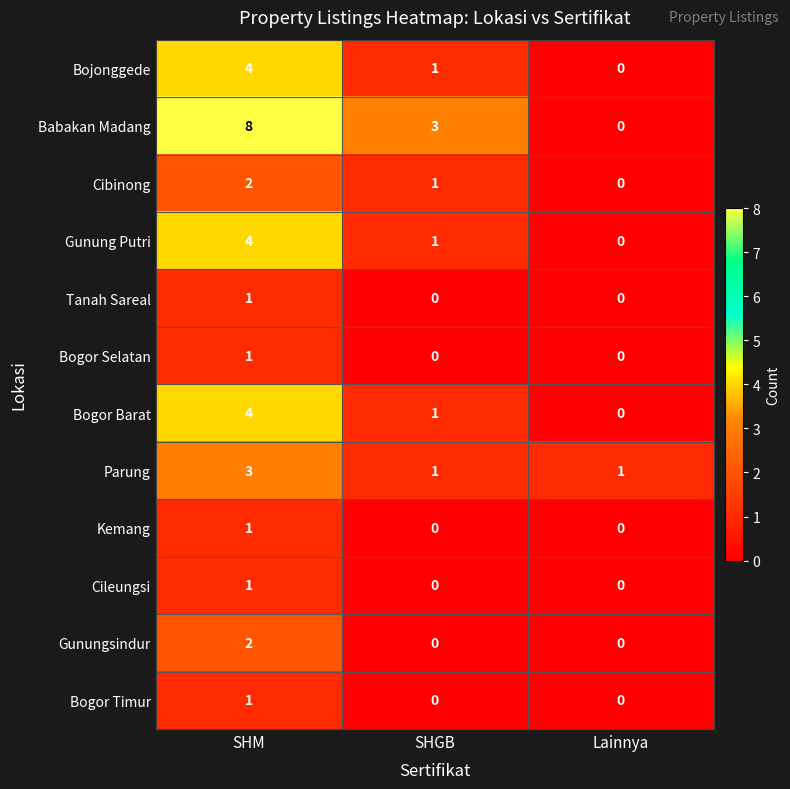

Which series has the widest spread of values?

Babakan Madang